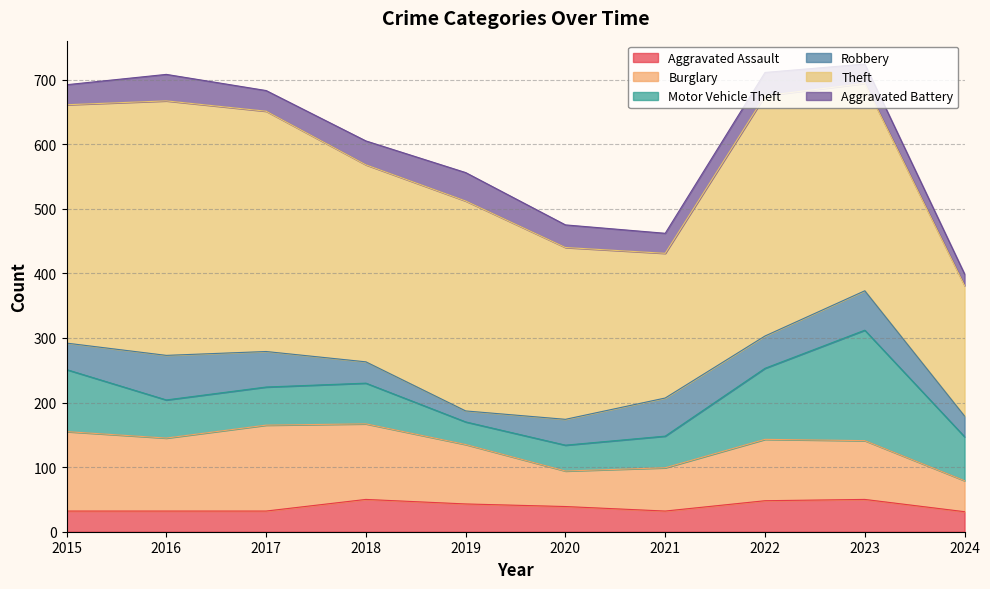

What is the minimum value for Aggravated Assault?

31